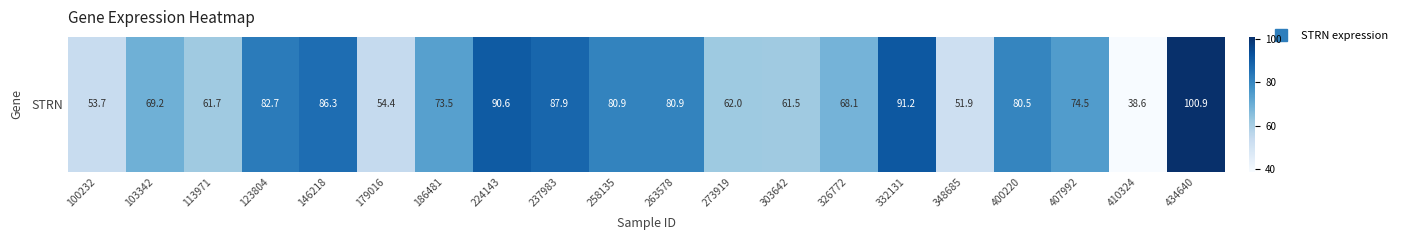

True or false: the data shows 90.6 at 224143.

True